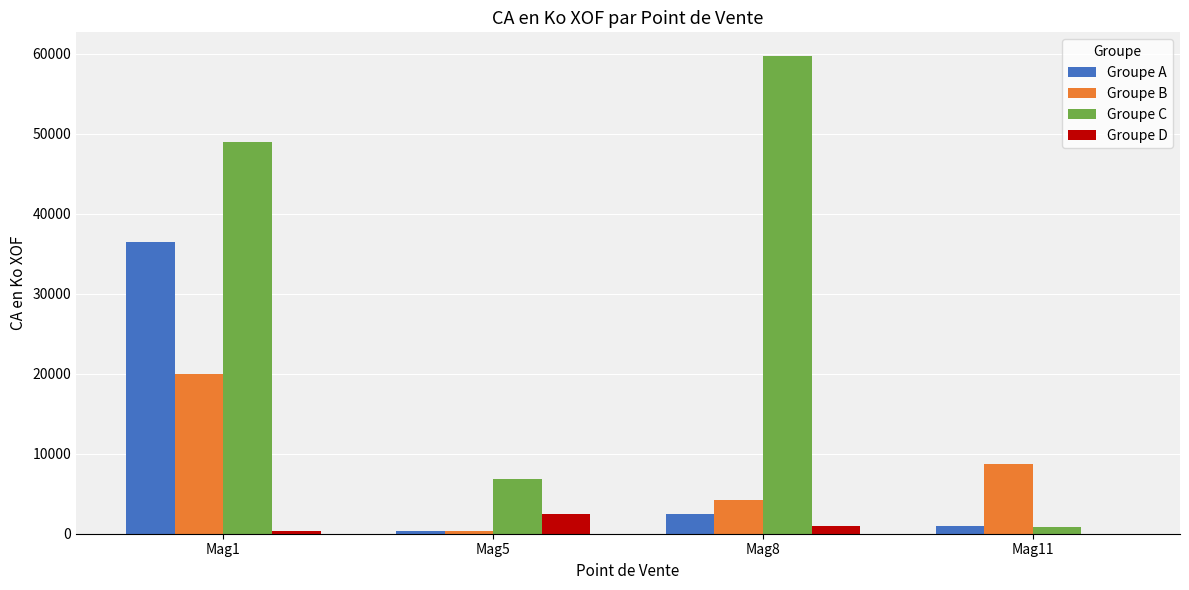

How many Groupe C values are between 6778 and 59669?

3